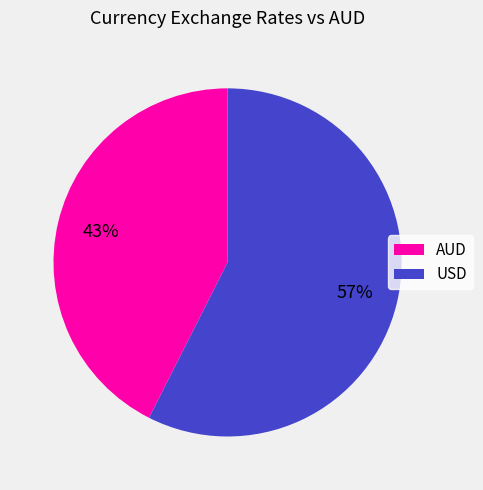

To the nearest percent, what percentage of the pie is AUD?

43%